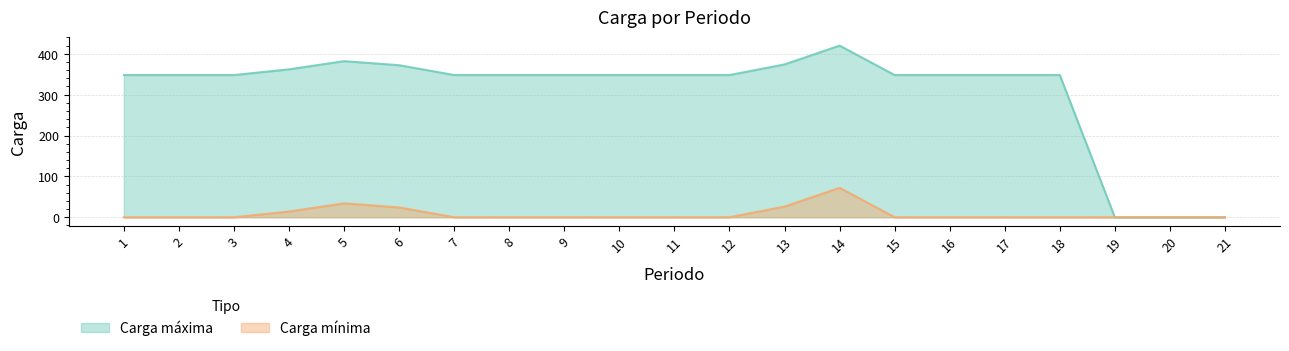

At which category does Carga máxima reach its first local peak?

5